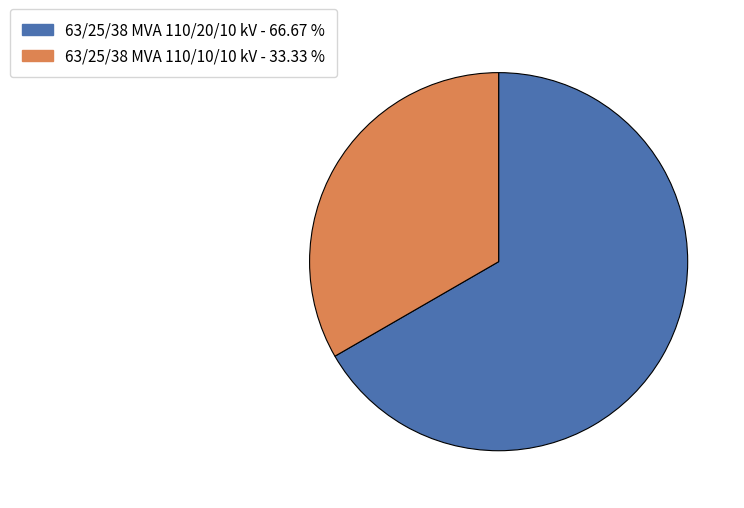

Rank the categories by value from highest to lowest.

63/25/38 MVA 110/20/10 kV, 63/25/38 MVA 110/10/10 kV